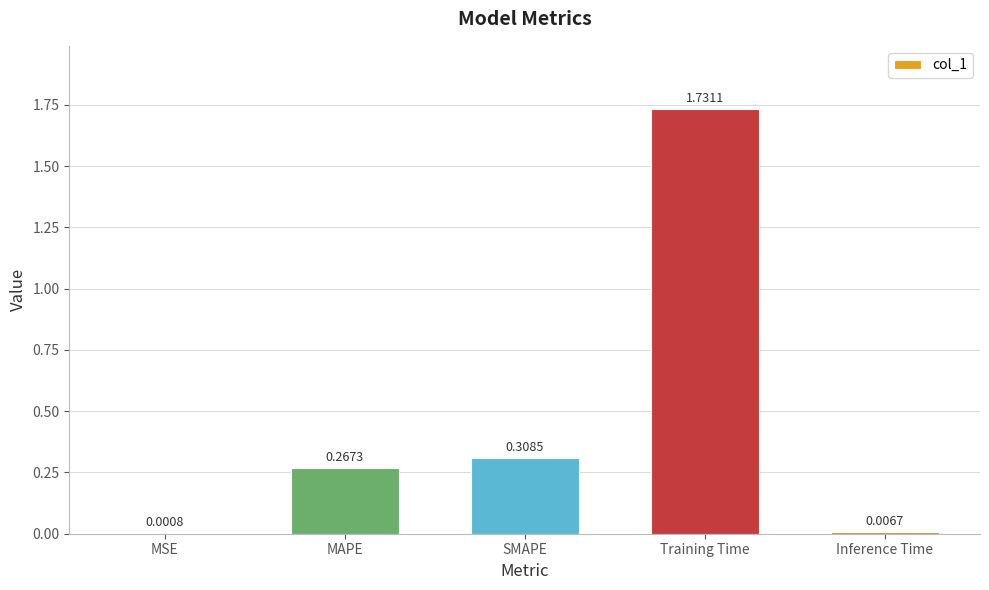

Where is the data nearest to the value 0?

MSE